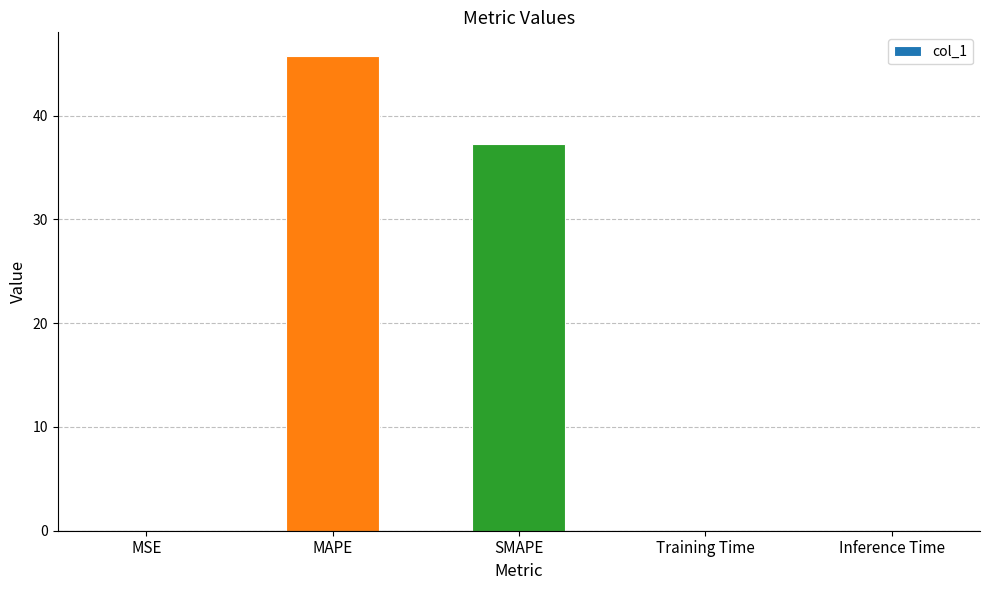

Count the number of categories in the chart.

5